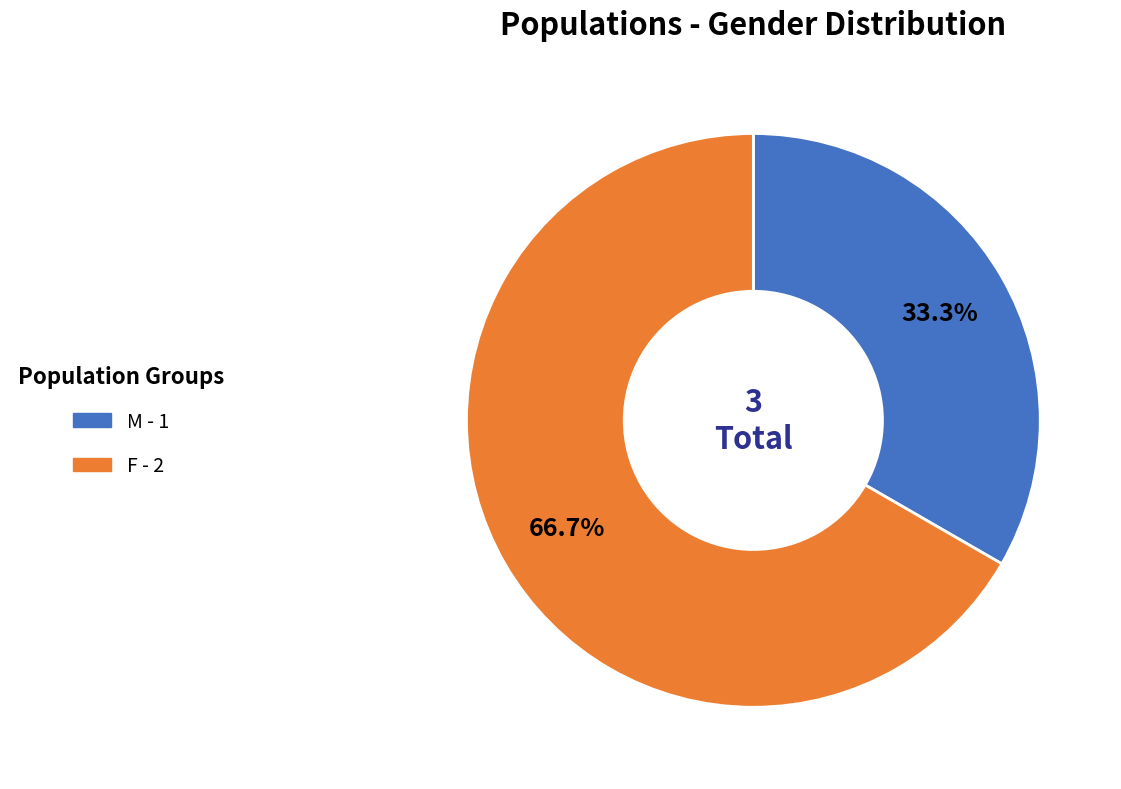

To the nearest percent, what percentage of the pie is F?

67%